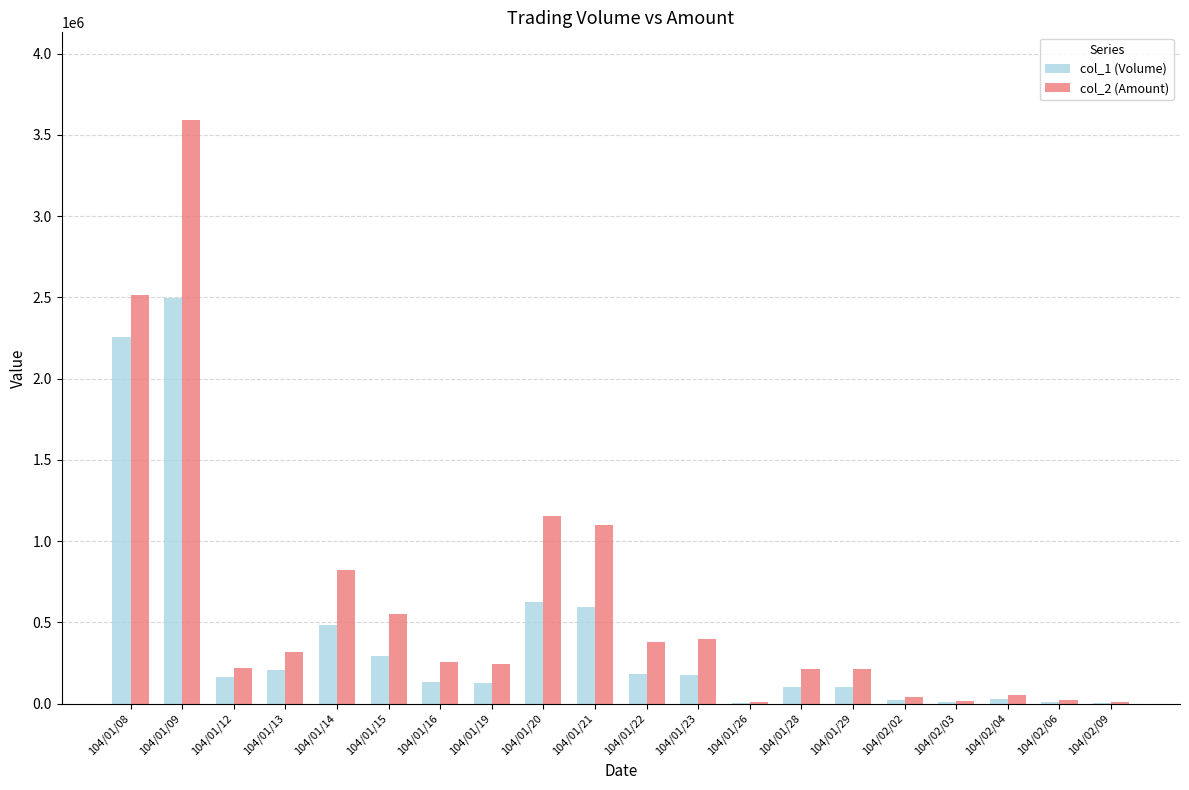

What is the average value of the col_1 (Volume) series?

401050